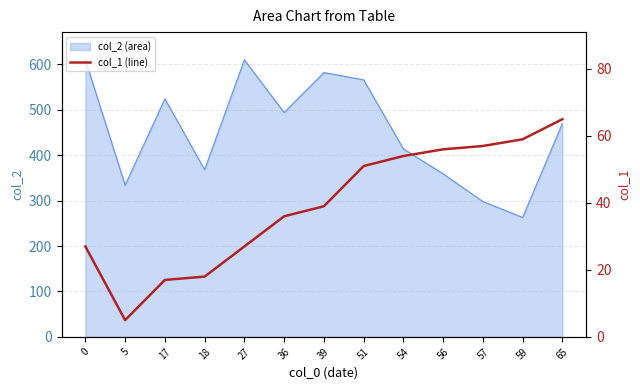

What is the minimum value for col_2 (area)?

263